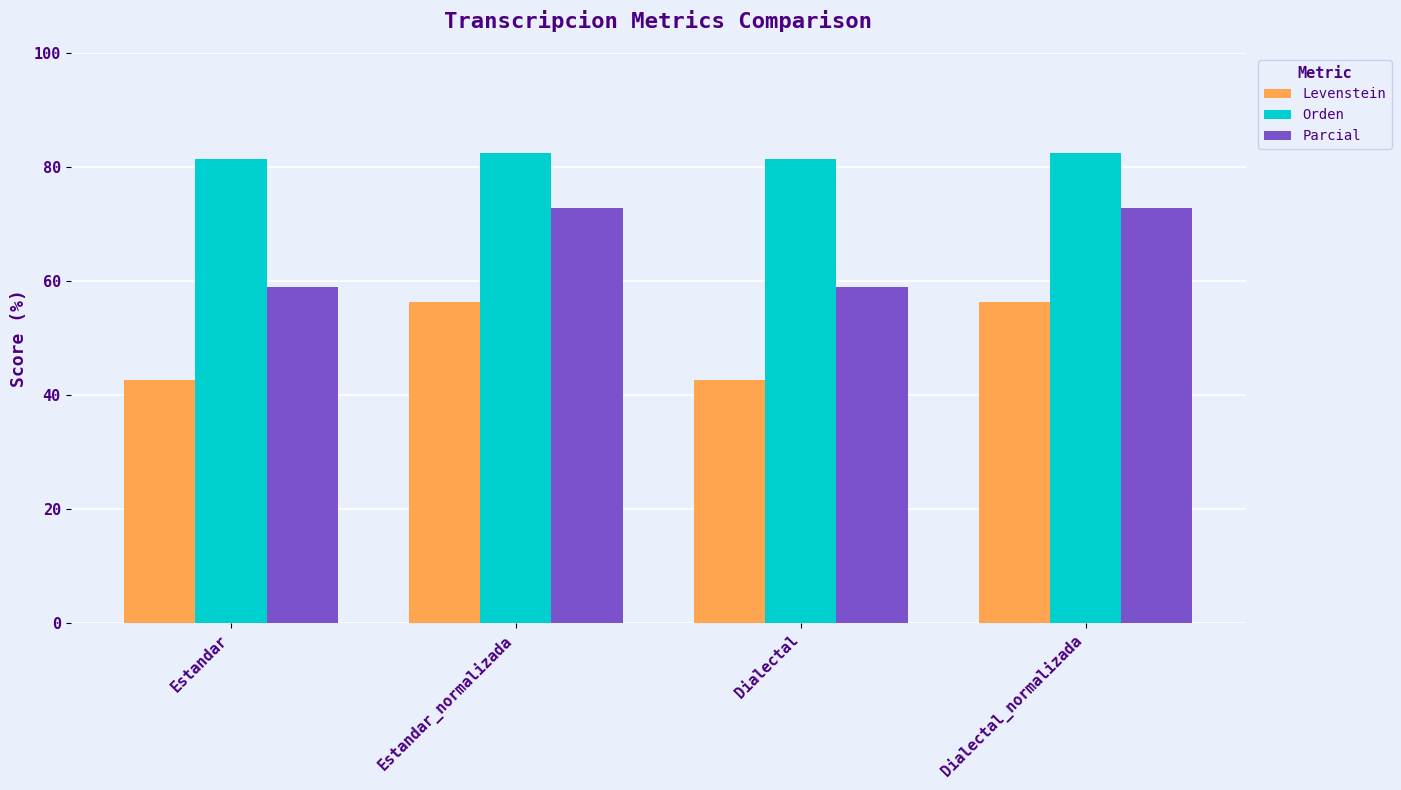

What is the label of the 4th bar from the left?

Dialectal_normalizada